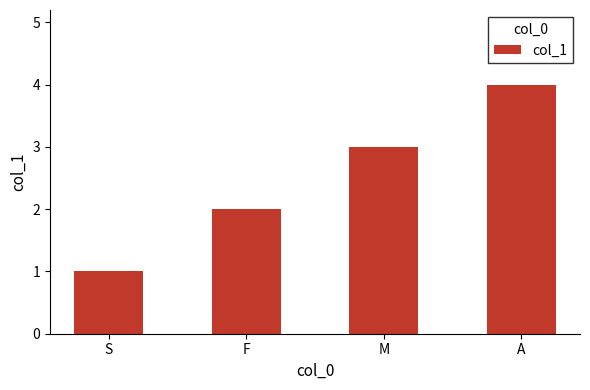

How many data points does each series have?

4